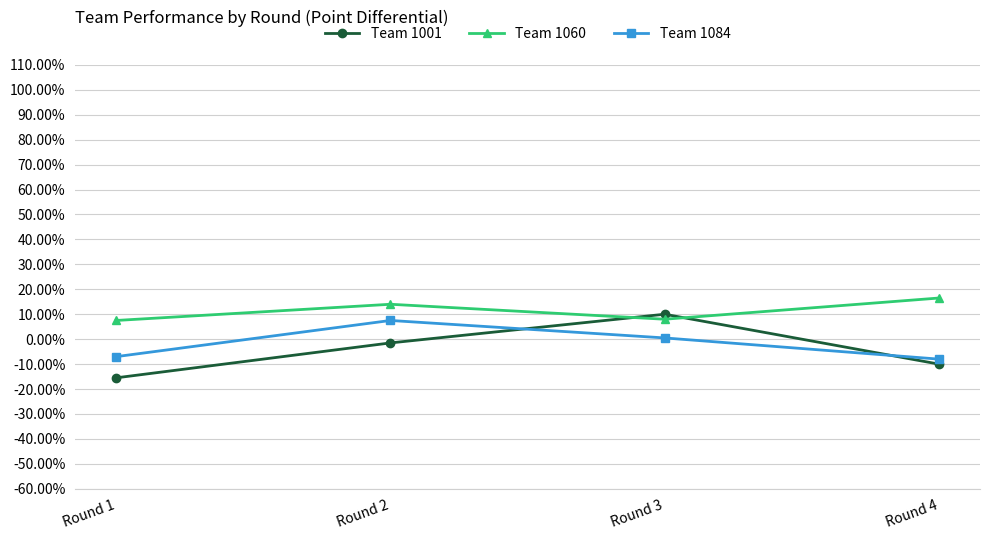

What is the difference between the highest and lowest values at Round 2?

15.5